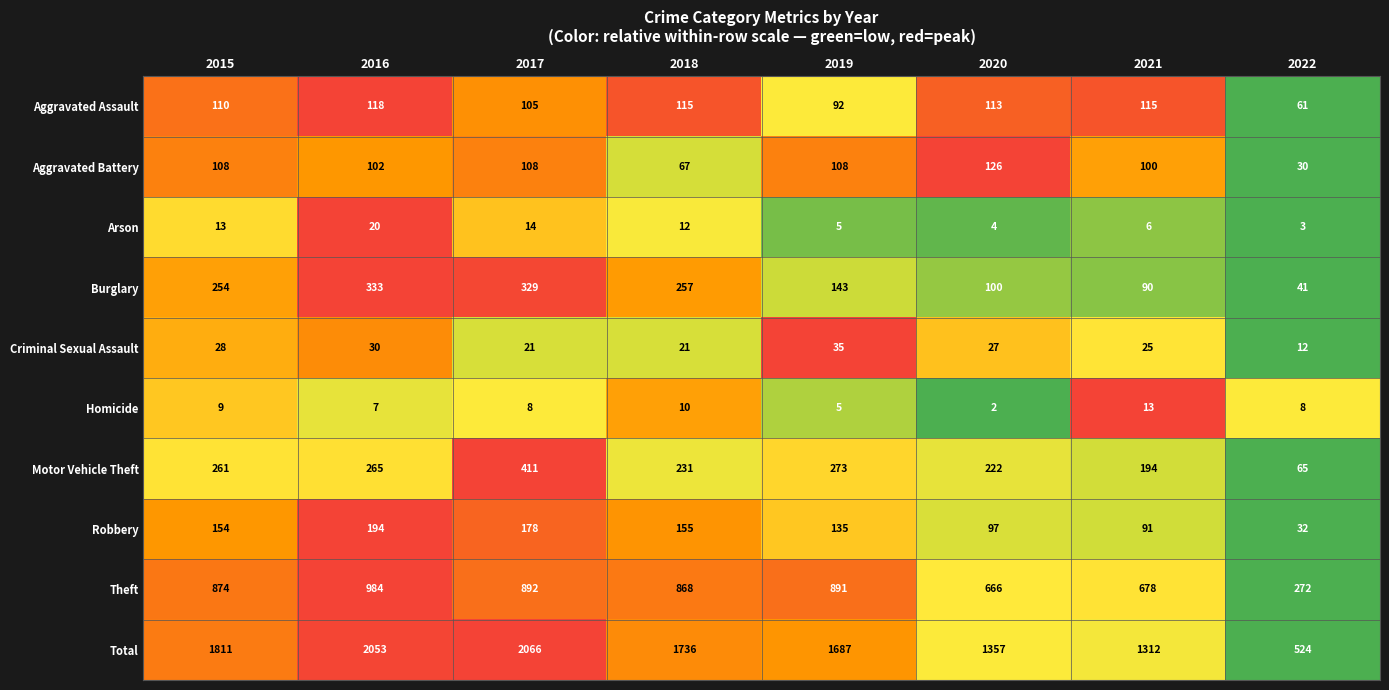

What is the difference between the maximum and minimum values in the Theft series?

712